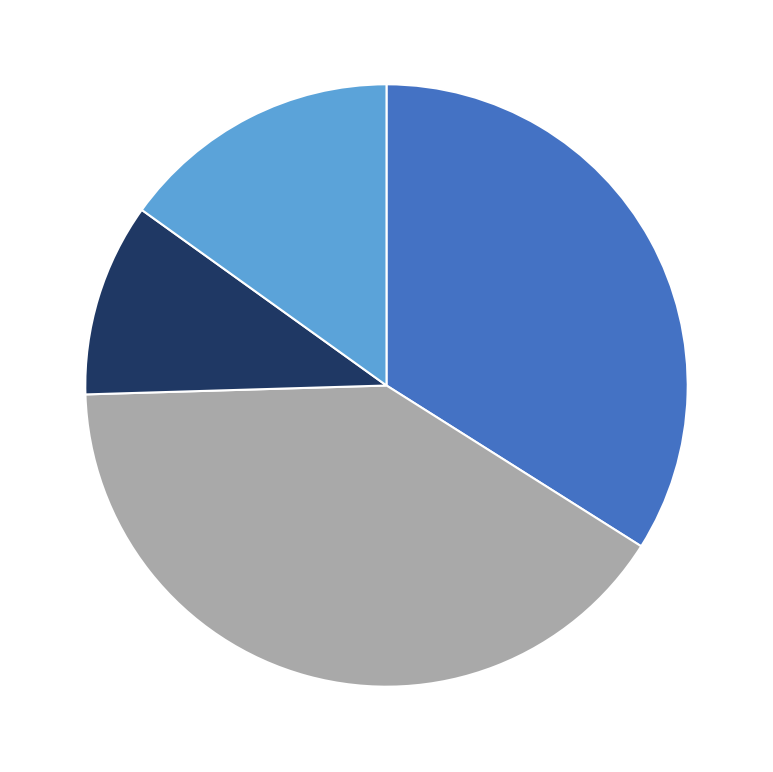

Does any single category account for the majority?

No